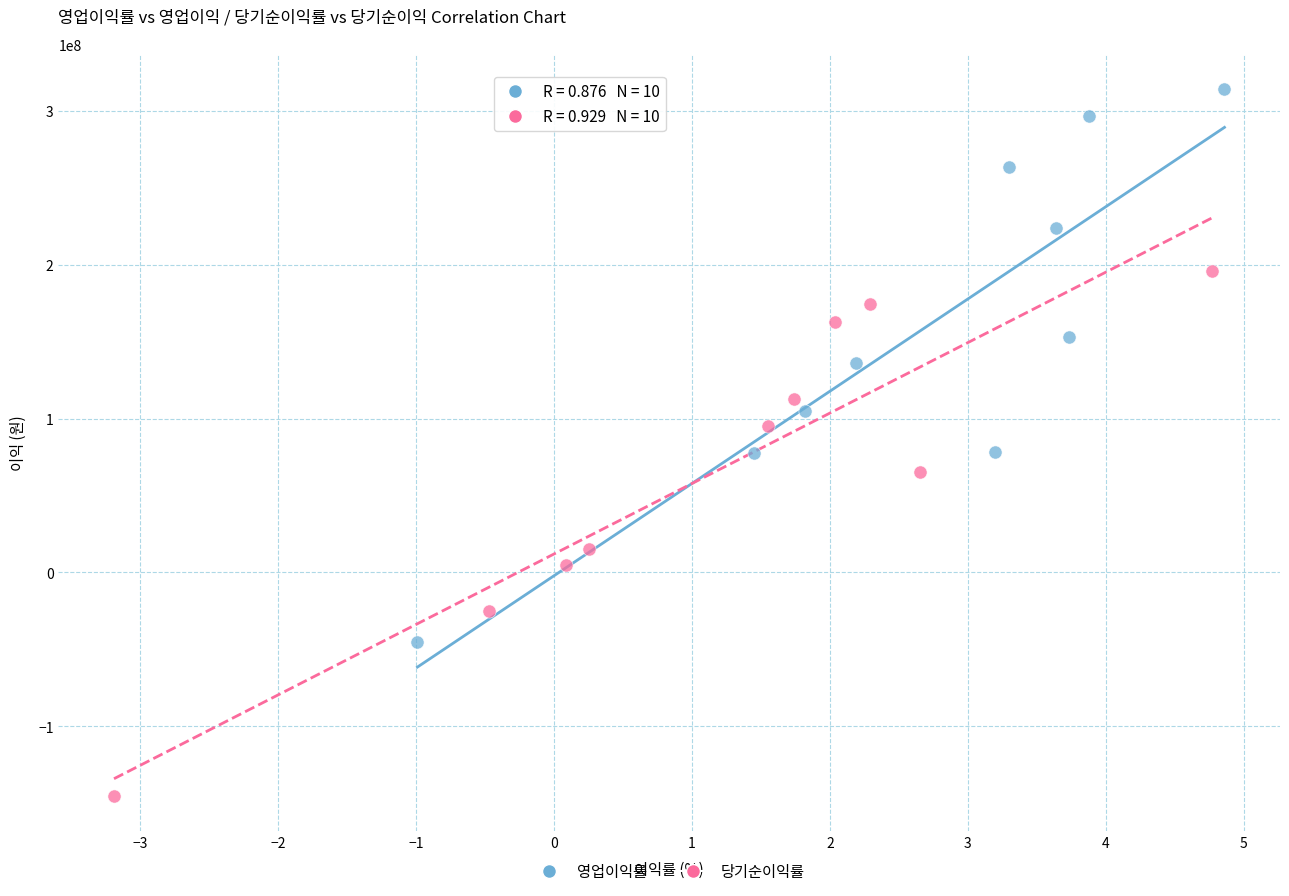

Which series contains the highest Y value?

영업이익률